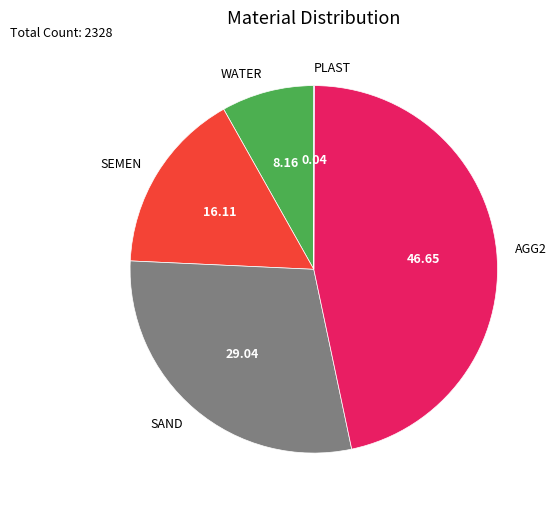

Is the sum of WATER and SEMEN greater than half?

No